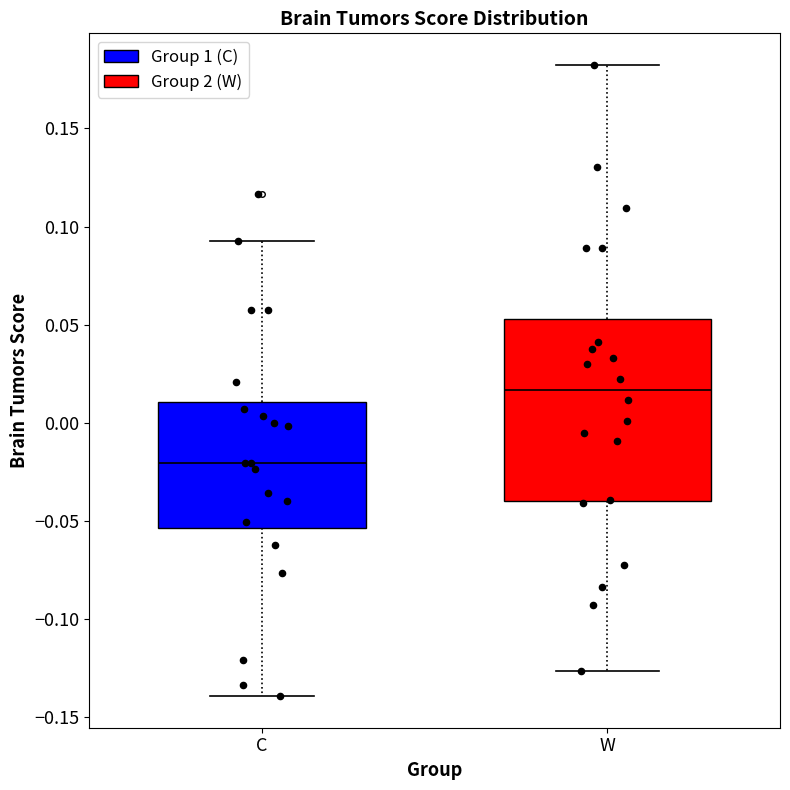

Reading left to right, read every box against the y-axis: the position of its median line, the range the box covers, and the ends of its whiskers. The values are not printed on the chart, so give them approximately, as read against the axis.

C: median -0.020, box -0.055 to 0.010, whiskers -0.140 to 0.095
W: median 0.015, box -0.040 to 0.055, whiskers -0.125 to 0.180